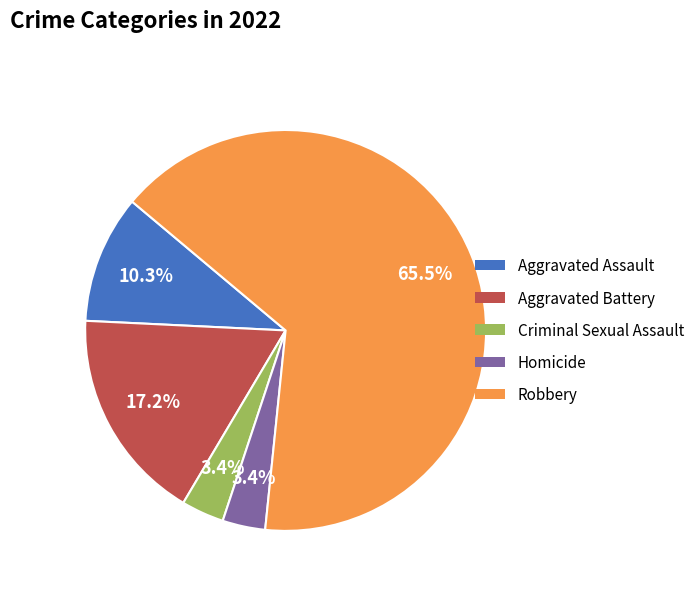

Is there a majority slice in this chart?

Yes